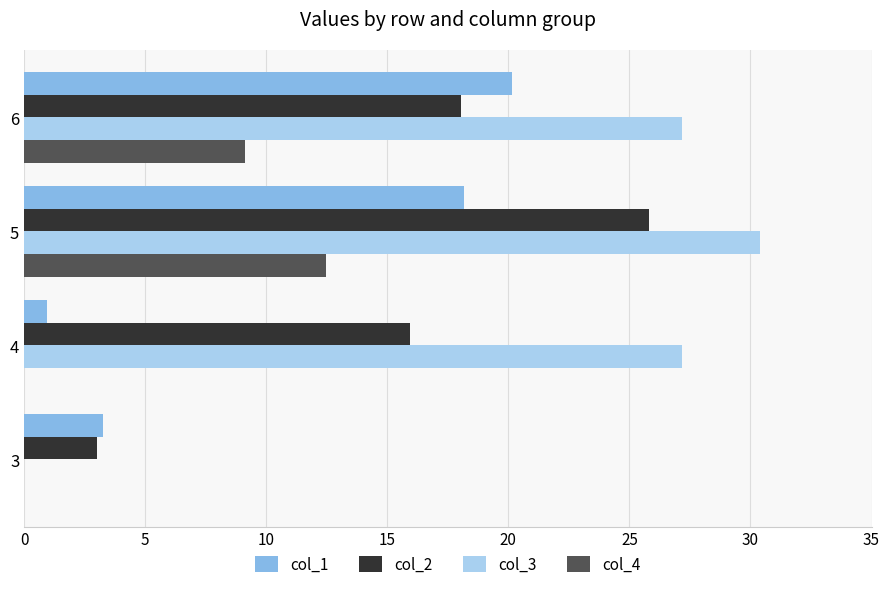

Which series has the largest range (max minus min)?

col_3